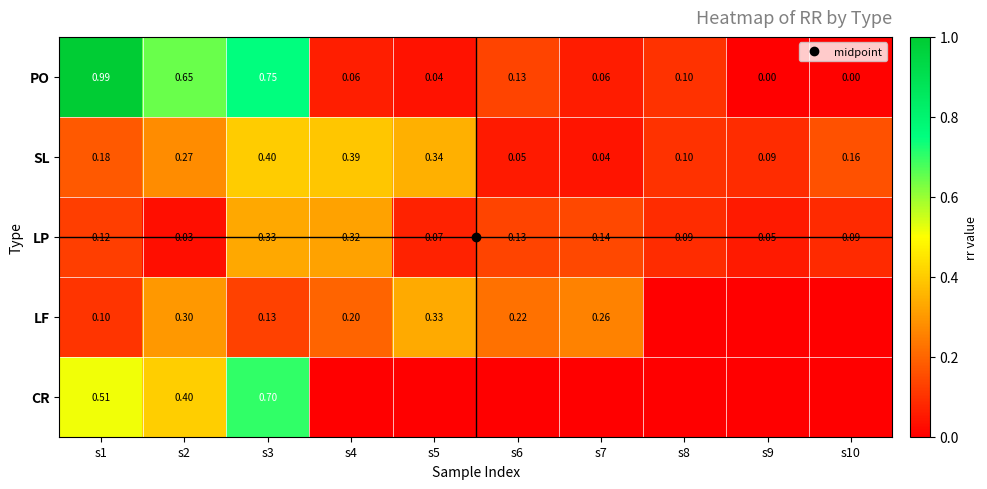

What is the total value across all series at s7?

0.5